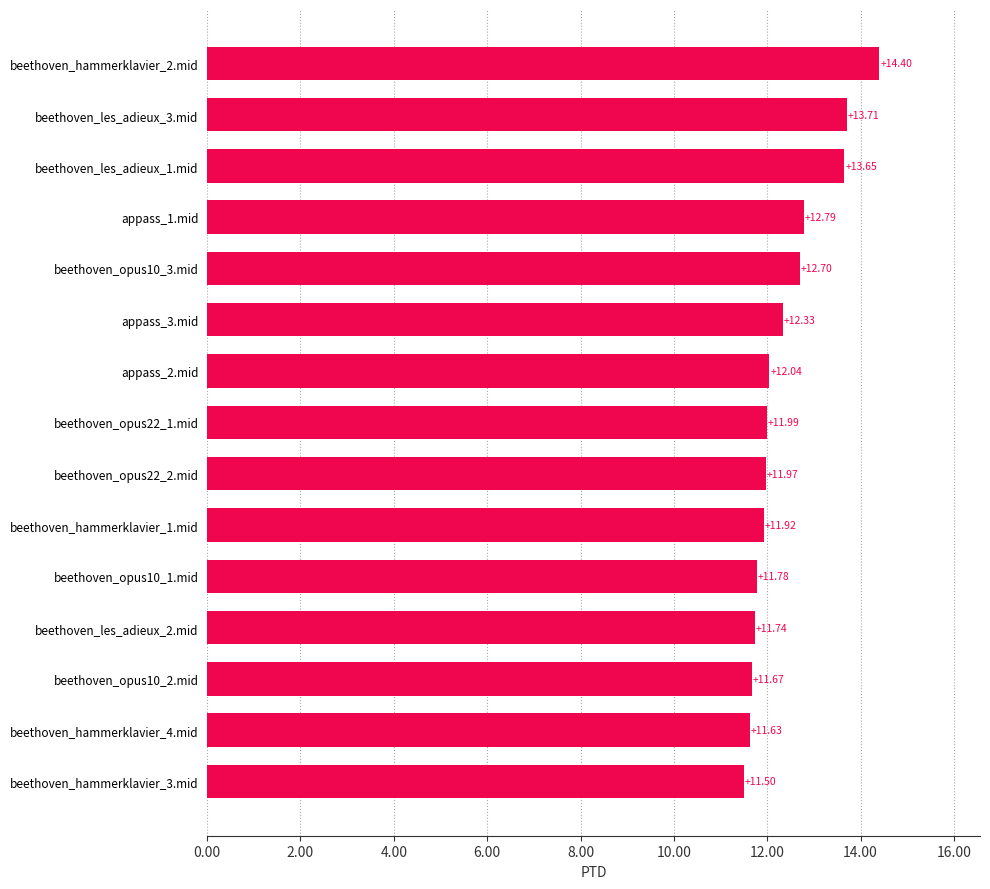

Approximately how many times larger is the value at beethoven_opus22_1.mid compared to beethoven_hammerklavier_2.mid?

0.8